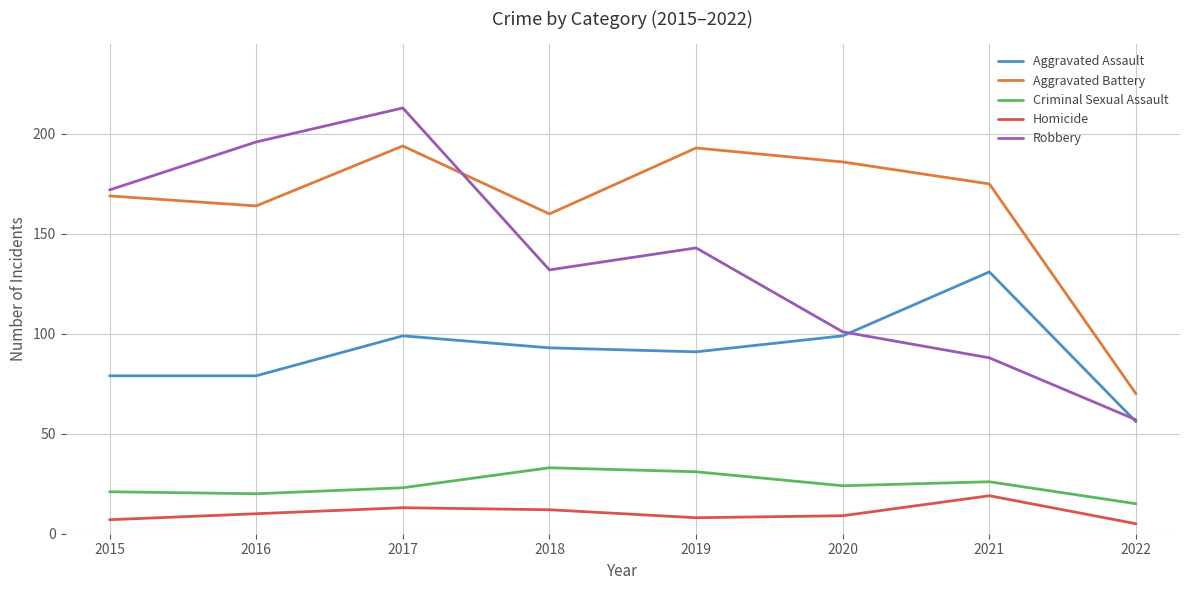

How many series are shown in this chart?

5